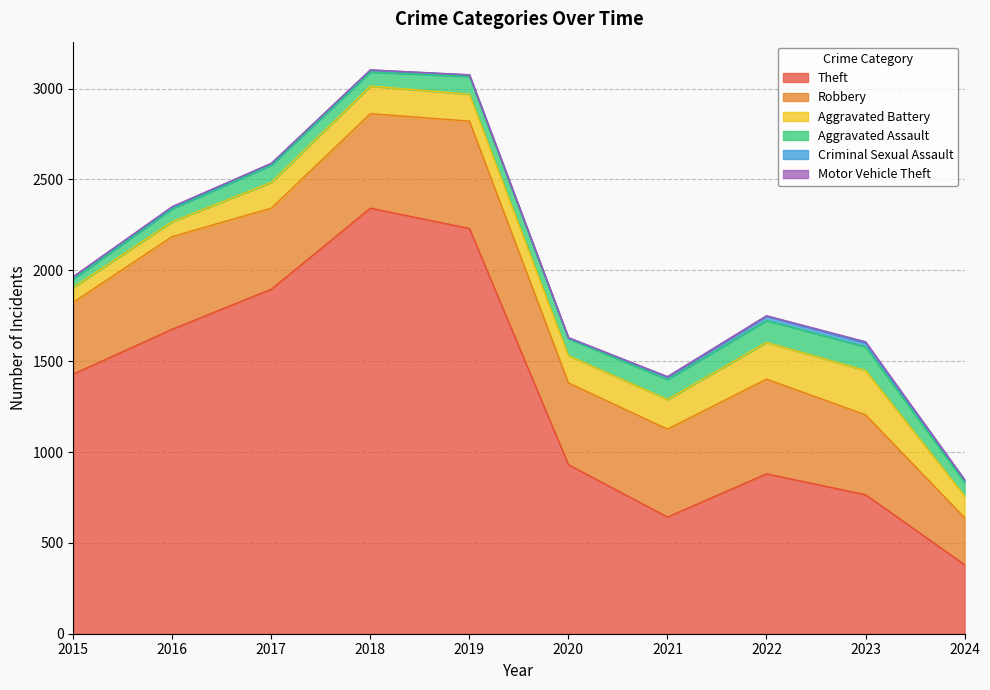

Does the chart display data point markers on the line(s)?

No